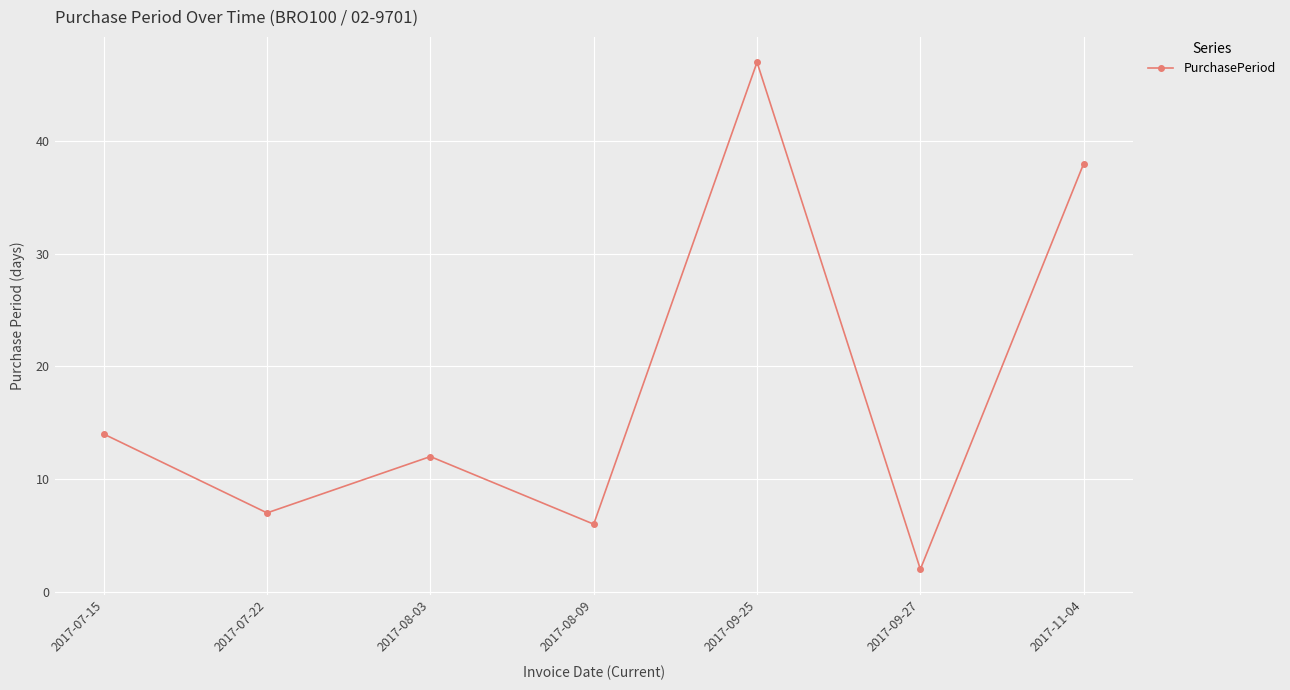

Reading left to right, what are all the values shown in this chart?

14	7	12	6	47	2	38